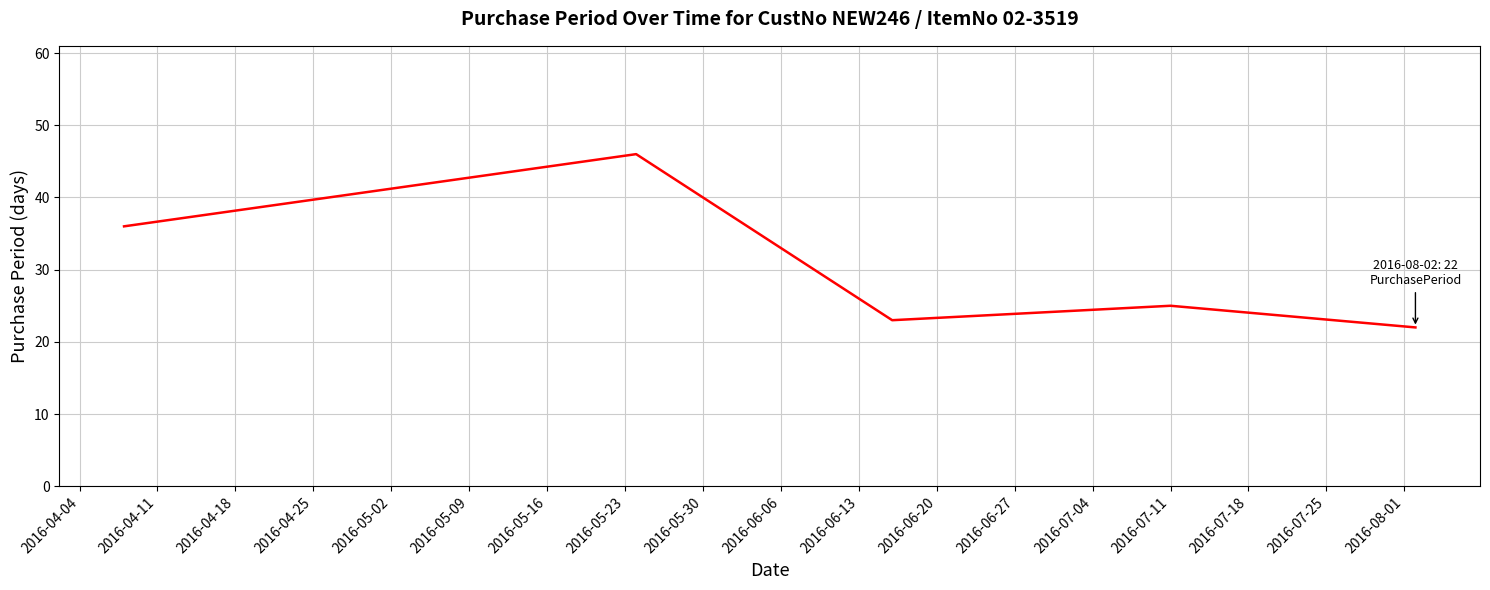

True or false: the data has more than 2 interior local peaks.

False